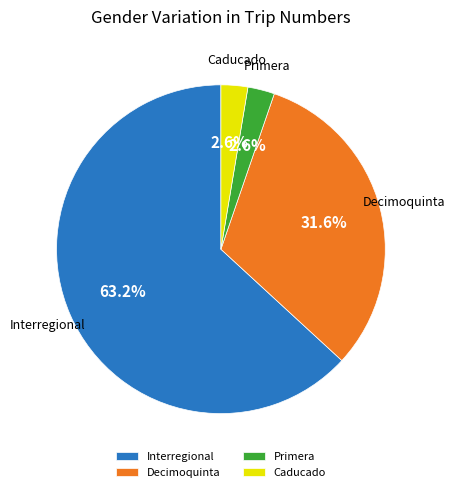

Do Caducado and Primera together represent more than half of the pie?

No